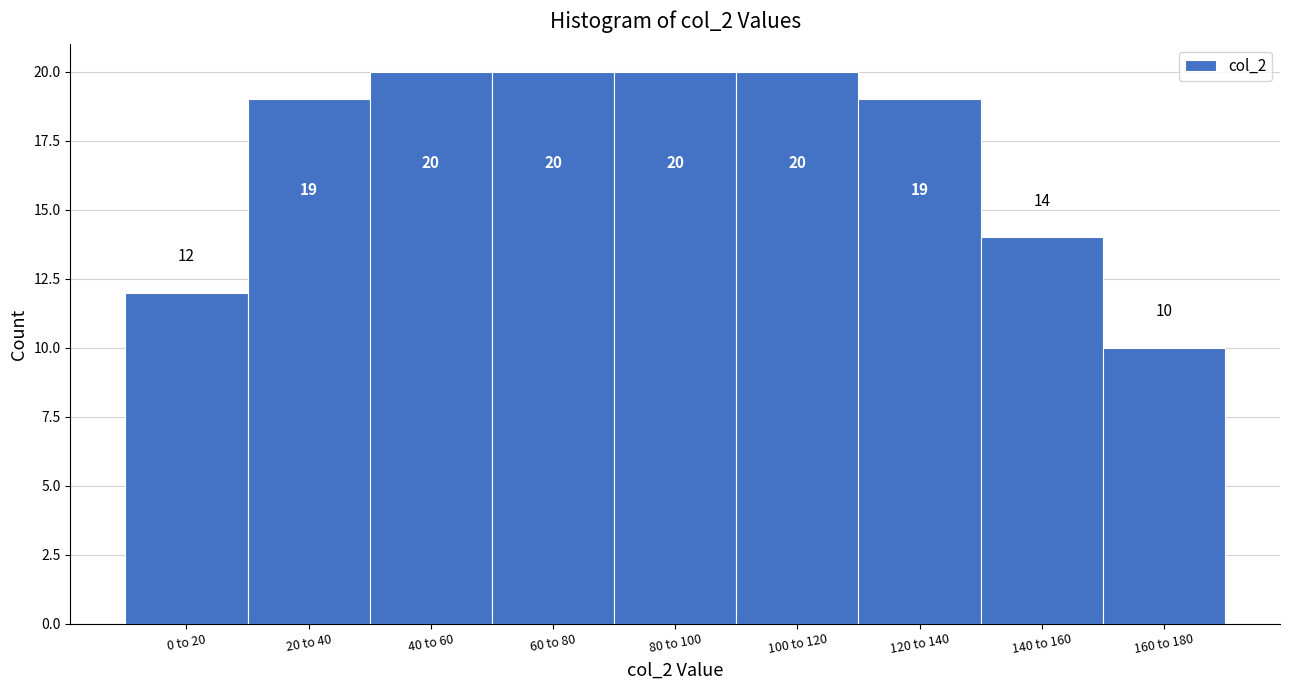

Reading left to right, transcribe all the data shown in this chart.

0 to 20=12	20 to 40=19	40 to 60=20	60 to 80=20	80 to 100=20	100 to 120=20	120 to 140=19	140 to 160=14	160 to 180=10